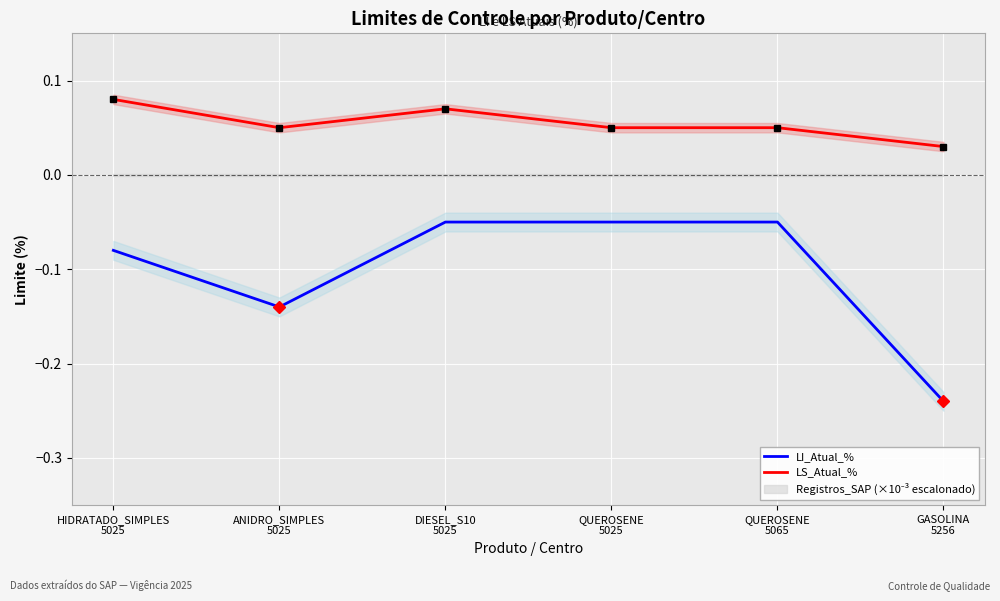

What is the maximum value for LS_Atual_%?

0.1